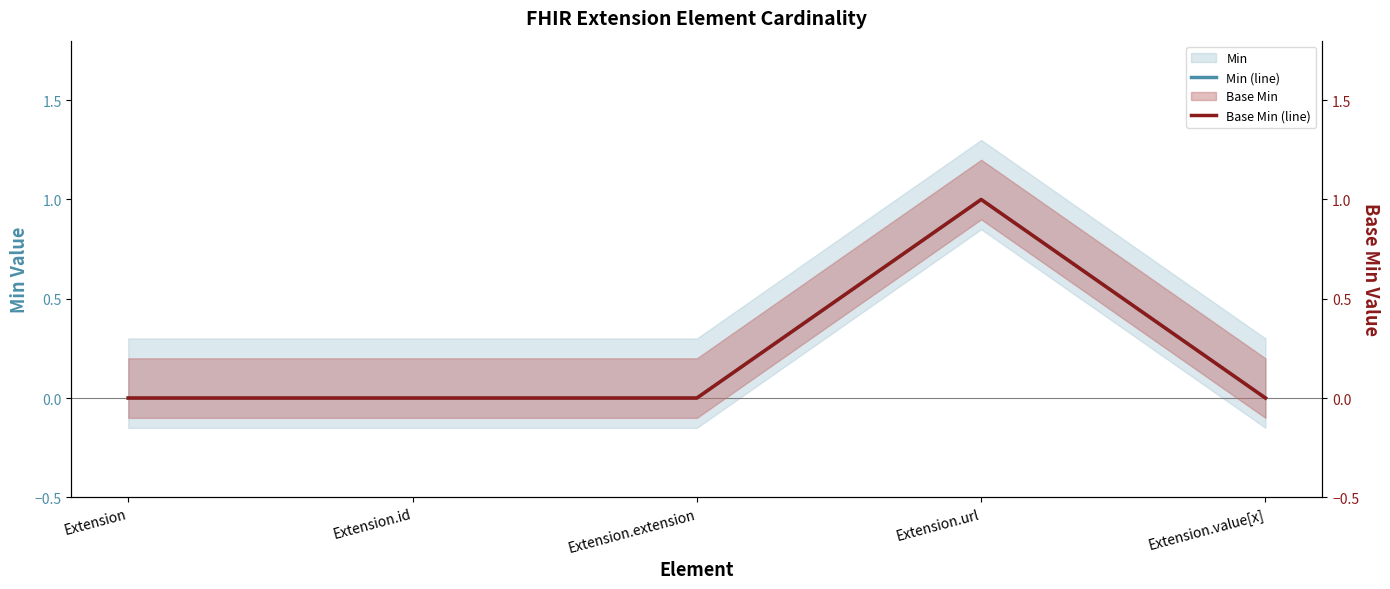

True or false: Min (line) and Base Min (line) cross at least once.

False